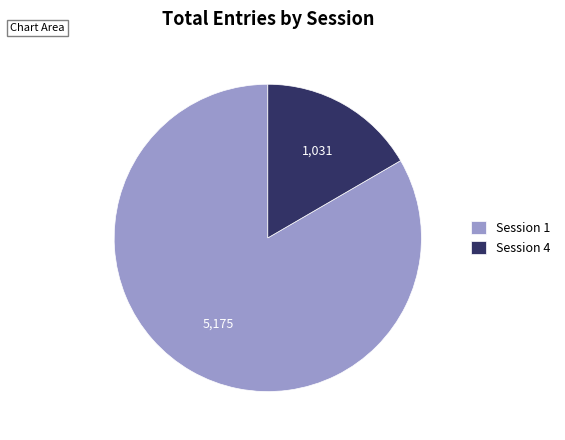

Does any single category account for the majority?

Yes